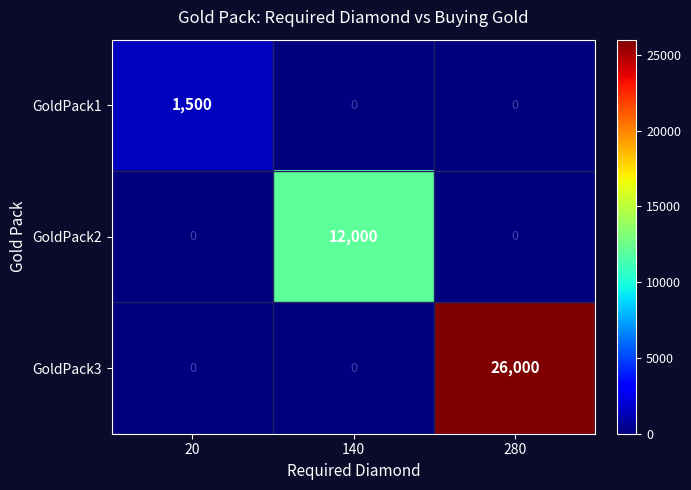

Which category has the highest value in the GoldPack3 series?

280